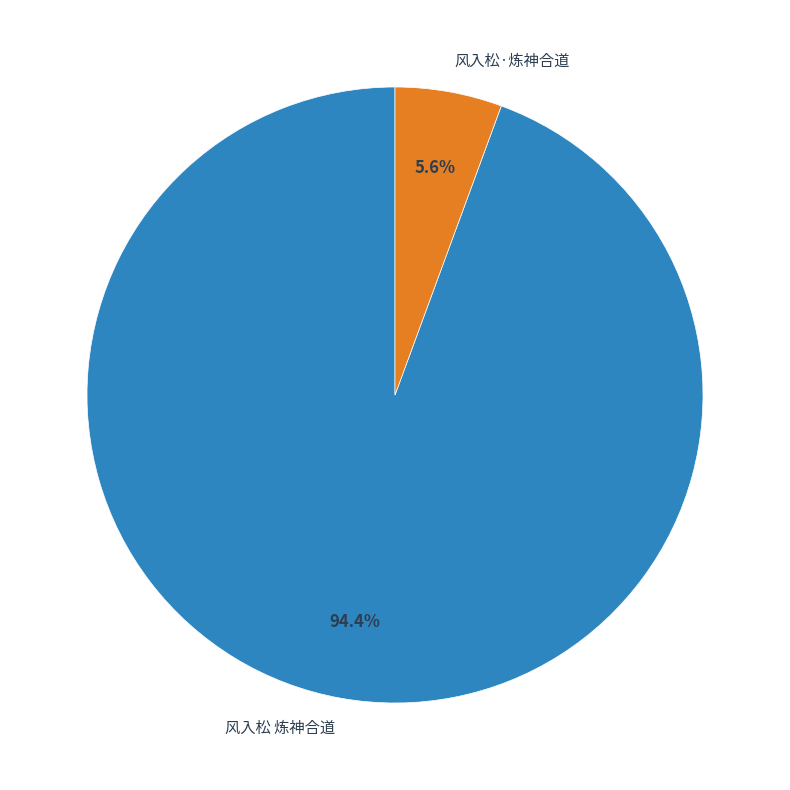

How much of the chart is everything except 风入松 炼神合道?

5.6%